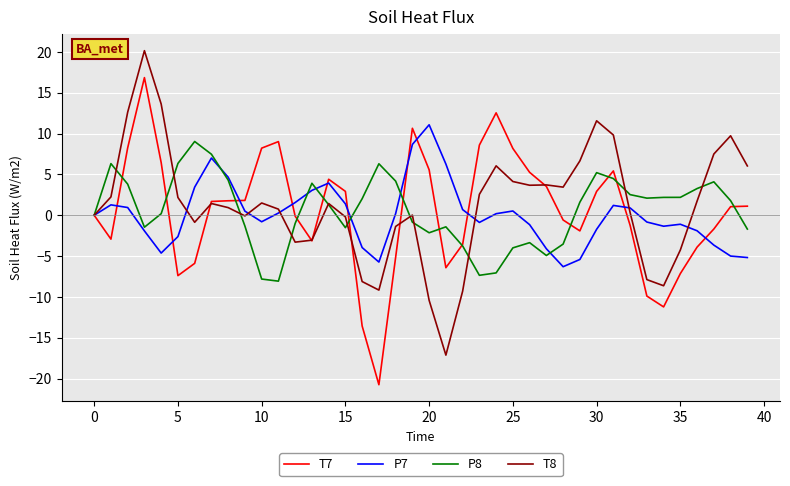

What is the highest value of the P7 series?

11.1